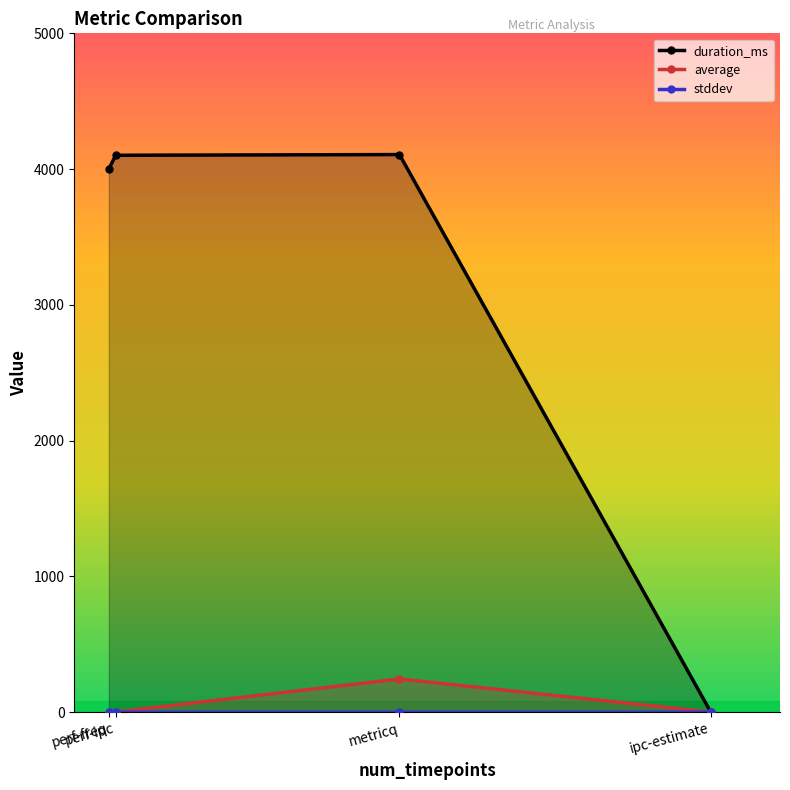

How many distinct data groups are displayed?

3